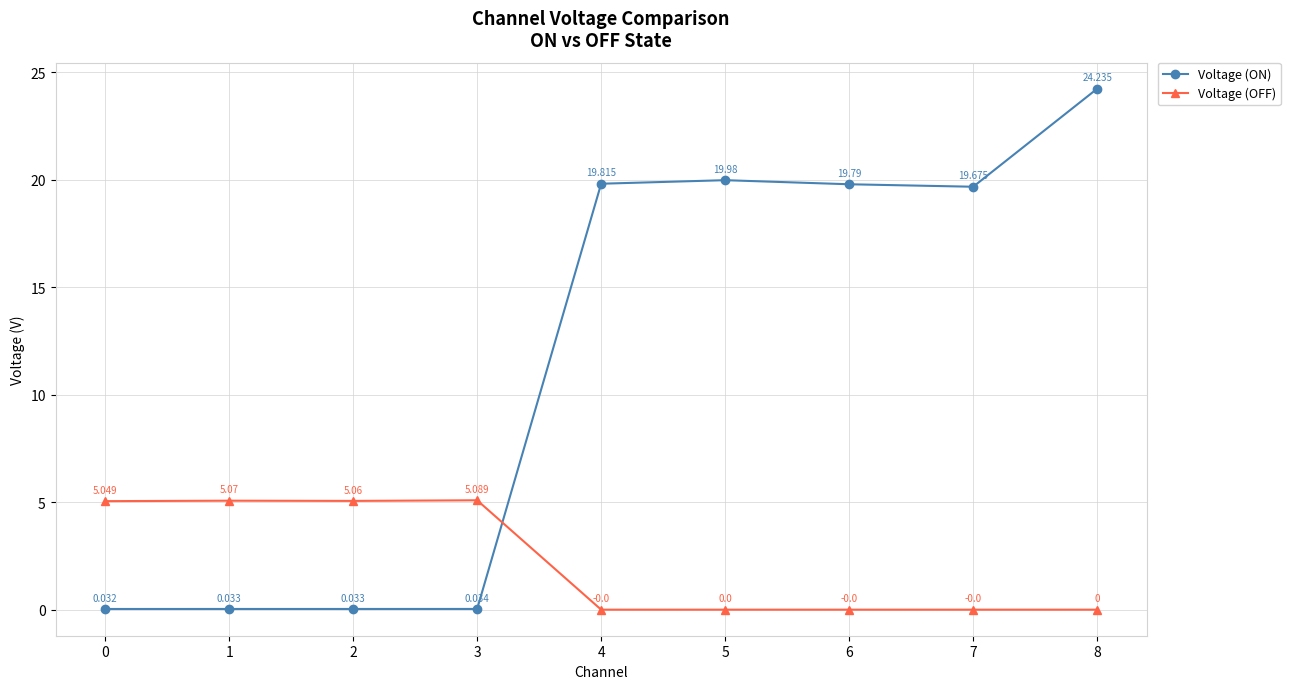

At which label does Voltage (ON) reach its peak?

8